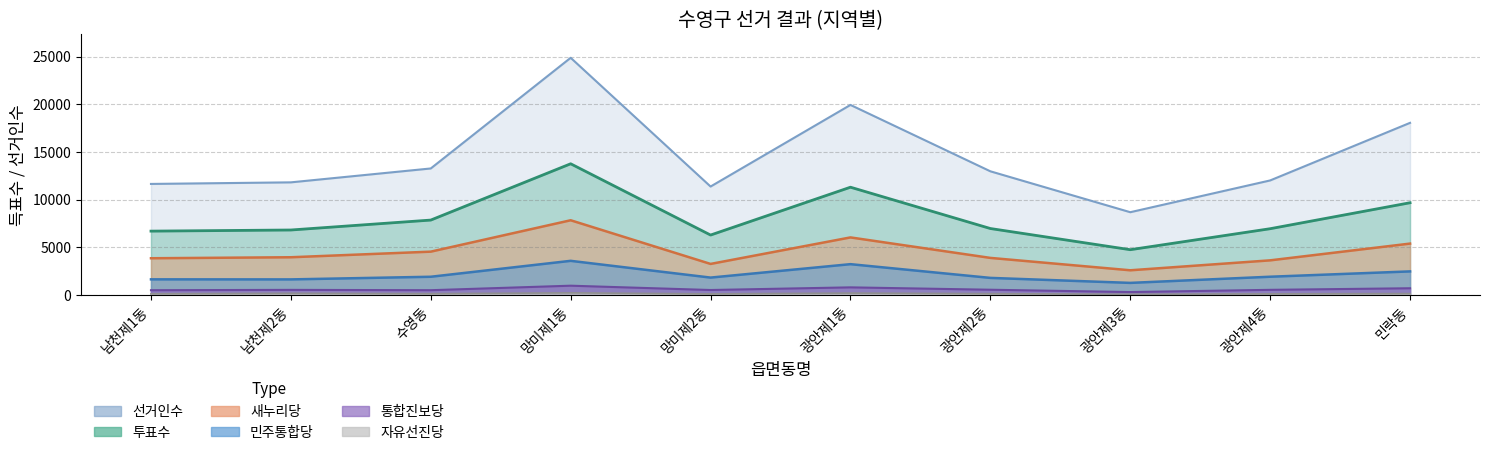

Is the value of 선거인수 at 광안제1동 greater than the value of 통합진보당 at 수영동?

Yes